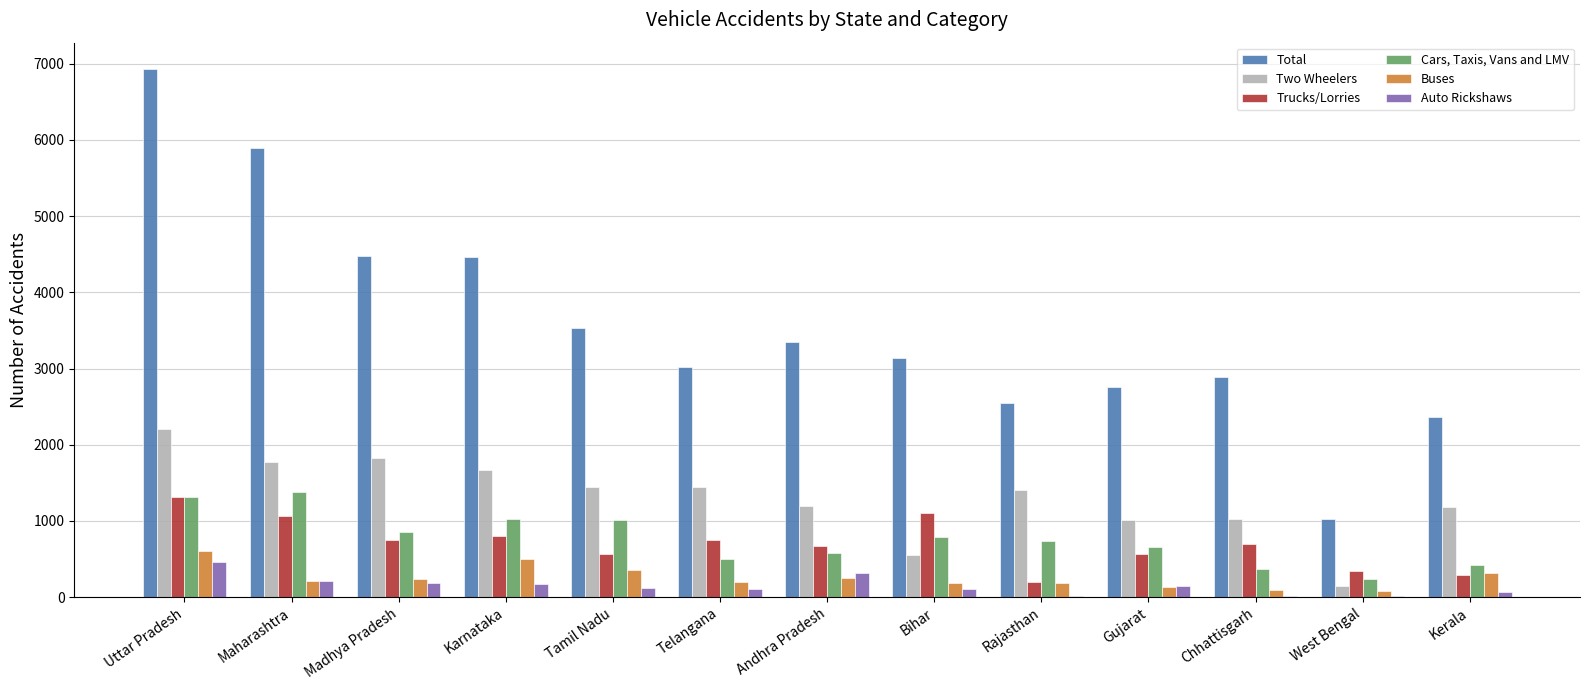

Read the Total value at Telangana, to the nearest 10.

3020